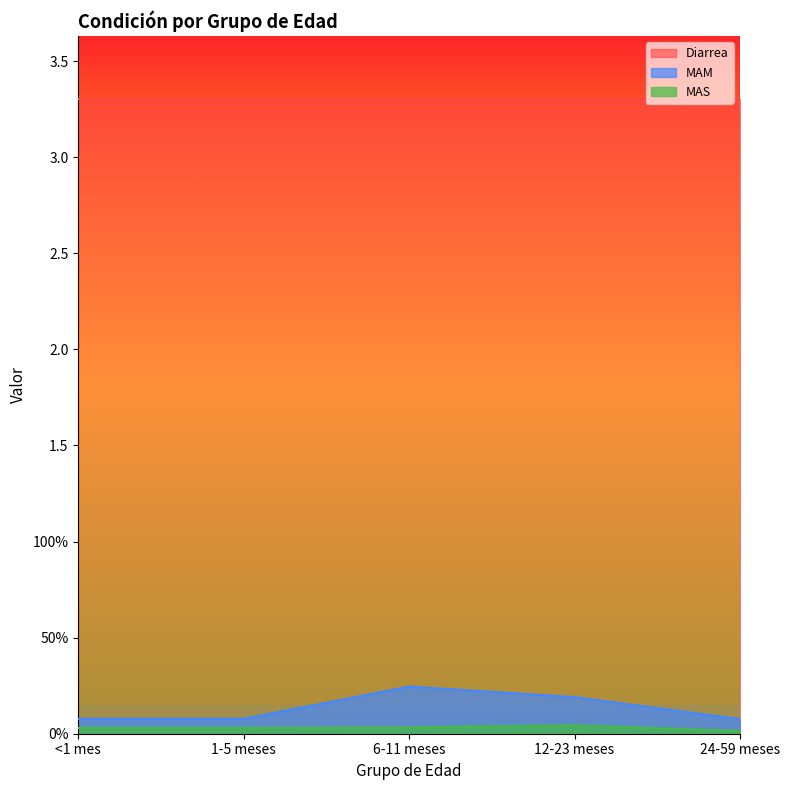

Where is the first local maximum for MAM?

6-11 meses